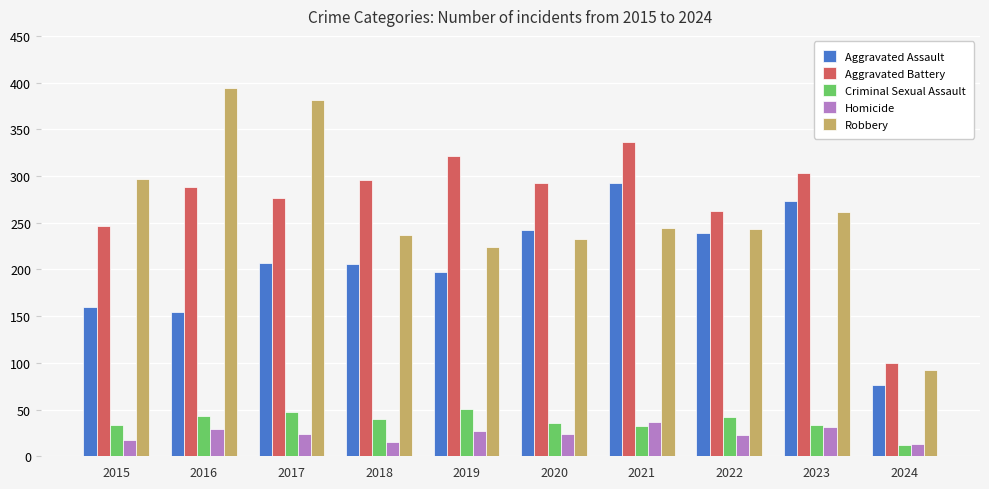

At which label does Criminal Sexual Assault first exceed 40?

2016